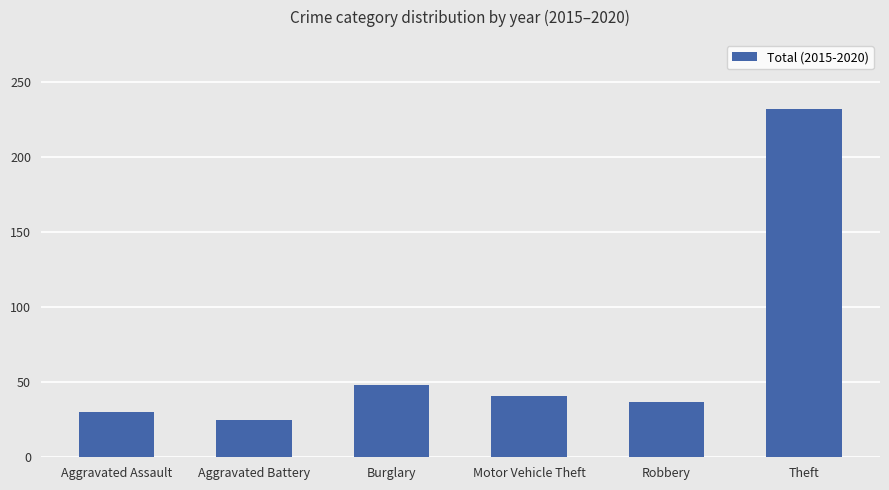

Are the bars horizontal?

No